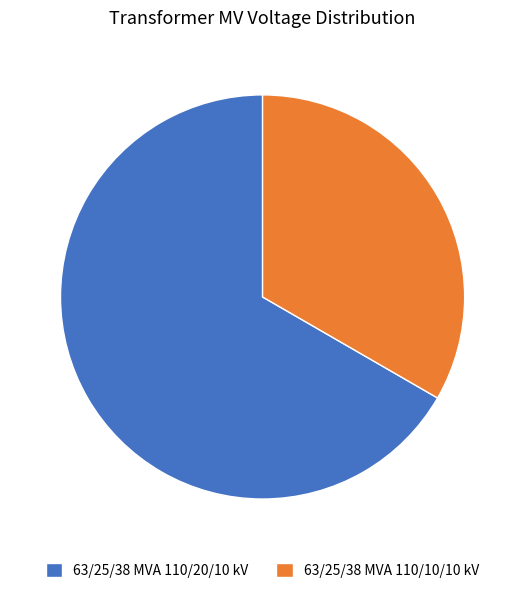

Does any single category account for the majority?

Yes